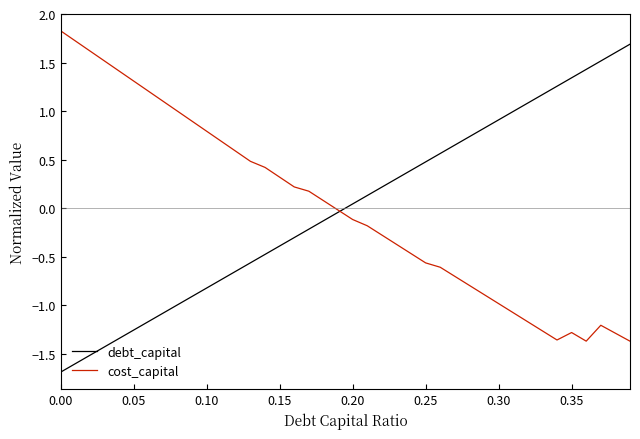

What is the minimum value shown in the chart?

-1.7